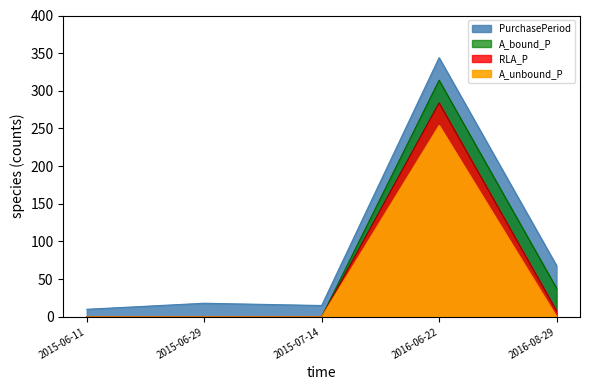

Reading left to right, extract all data points from this chart.

2015-06-11=10	2015-06-29=18	2015-07-14=15	2016-06-22=344	2016-08-29=68